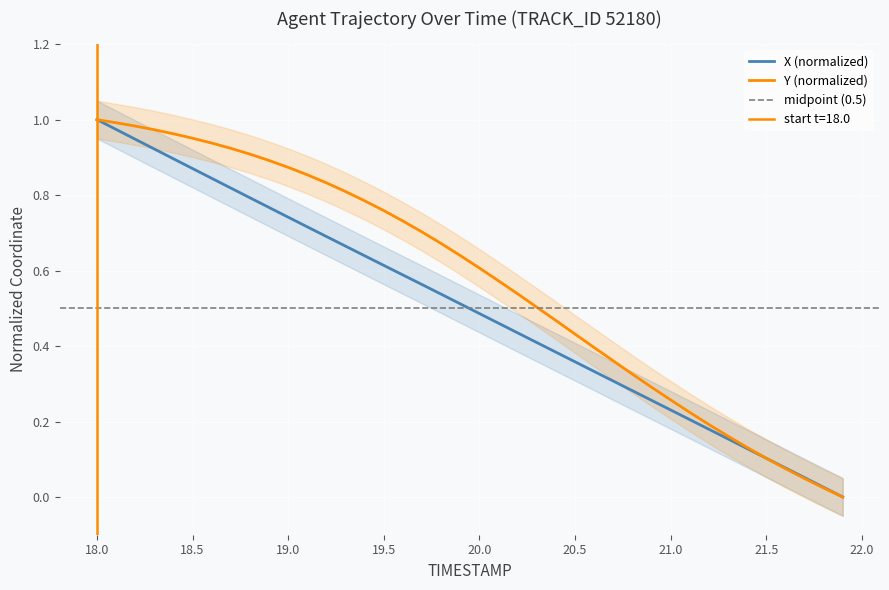

What is the label of the 39th point from the right?

18.0